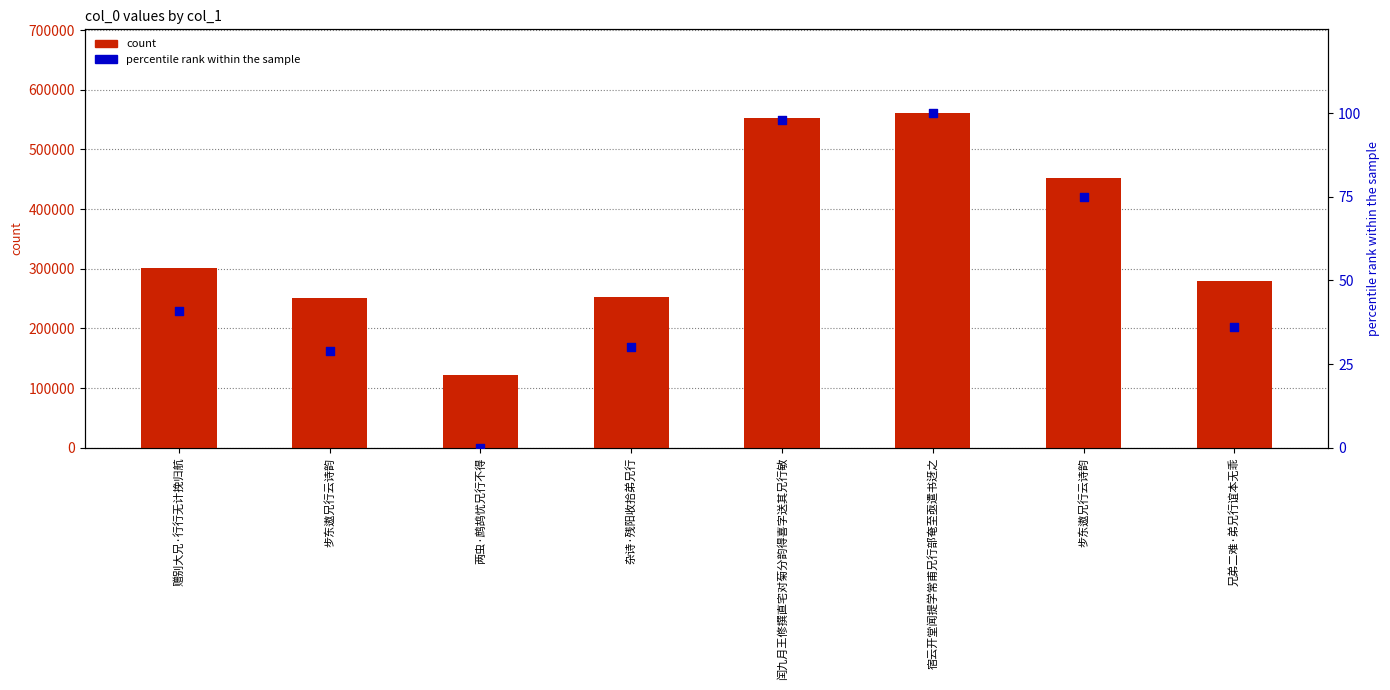

Is the value of count at 赠别大兄·行行无计挽归航 greater than the value of percentile rank within the sample at 兄弟二难·弟兄行谊本无乖?

Yes